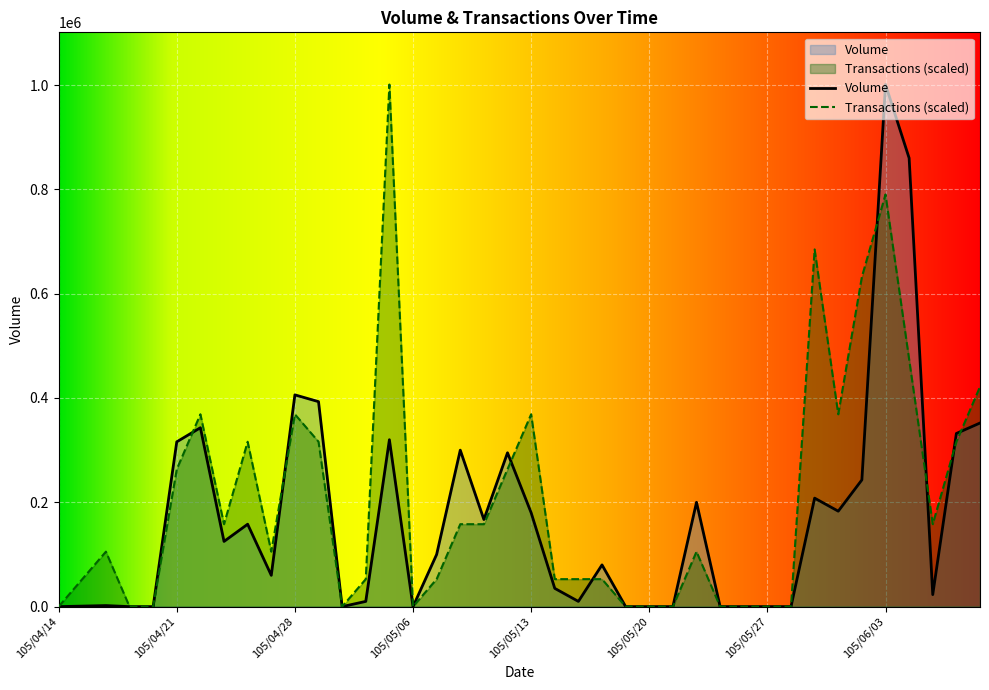

The value of Volume at 105/05/05 is 320000.0. True or false?

True